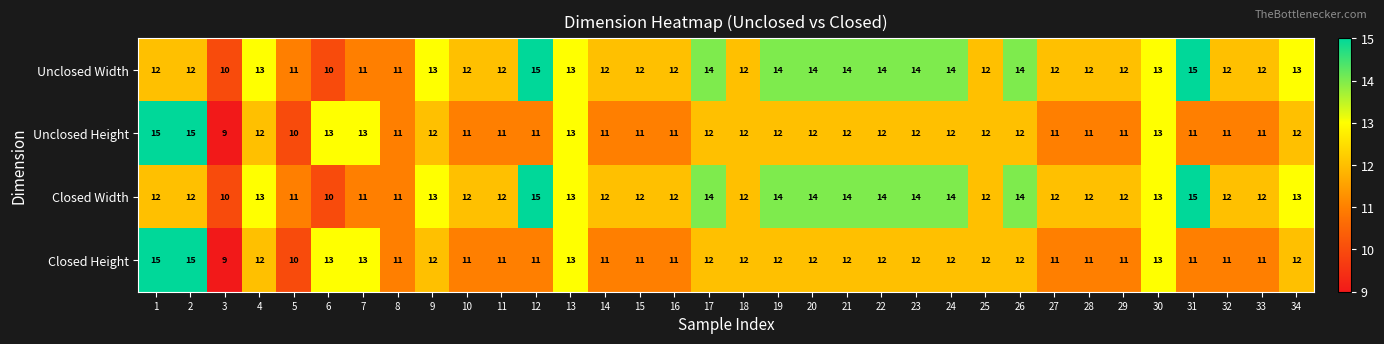

How many values in the Unclosed Width series are below 12?

5